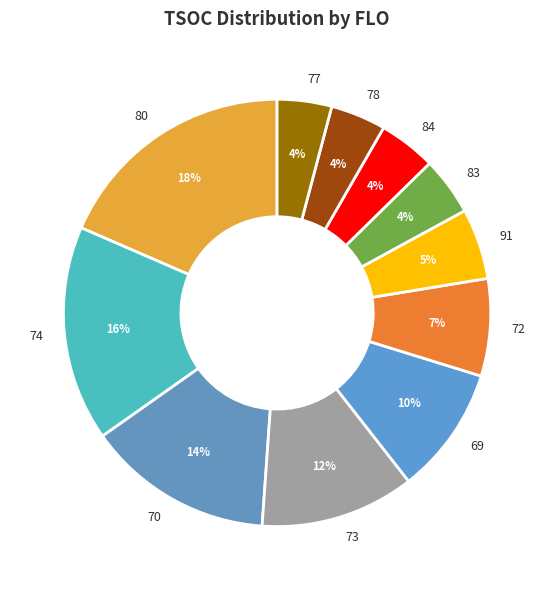

Is the sum of 80 and 84 greater than half?

No